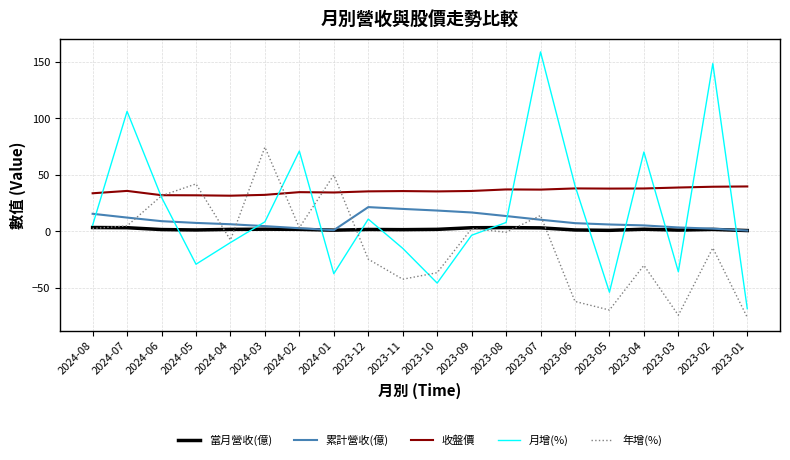

List the series in order of their overall mean, lowest first.

年增(%), 當月營收(億), 累計營收(億), 月增(%), 收盤價